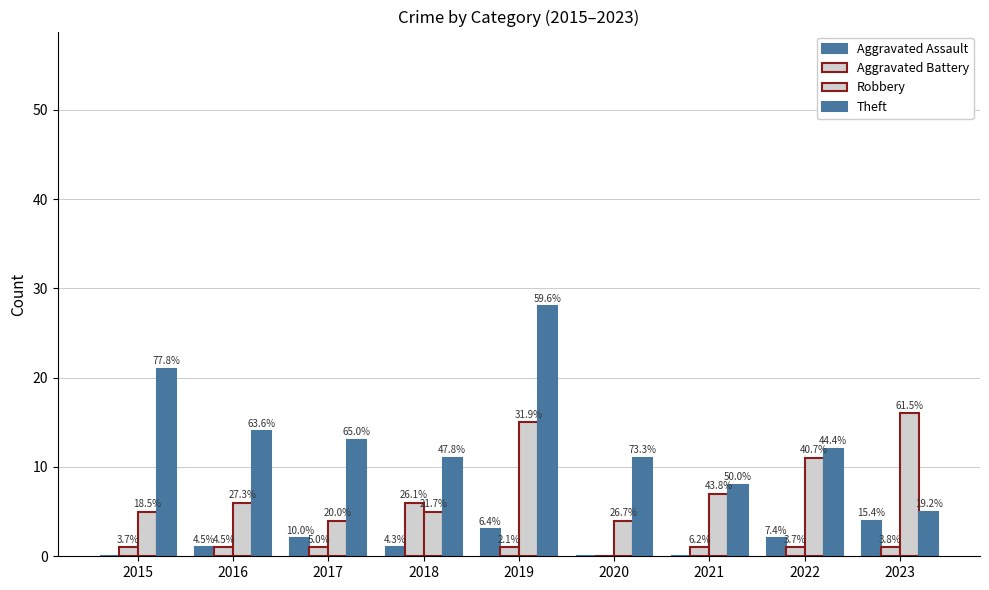

What is the sum of all Aggravated Assault values?

13